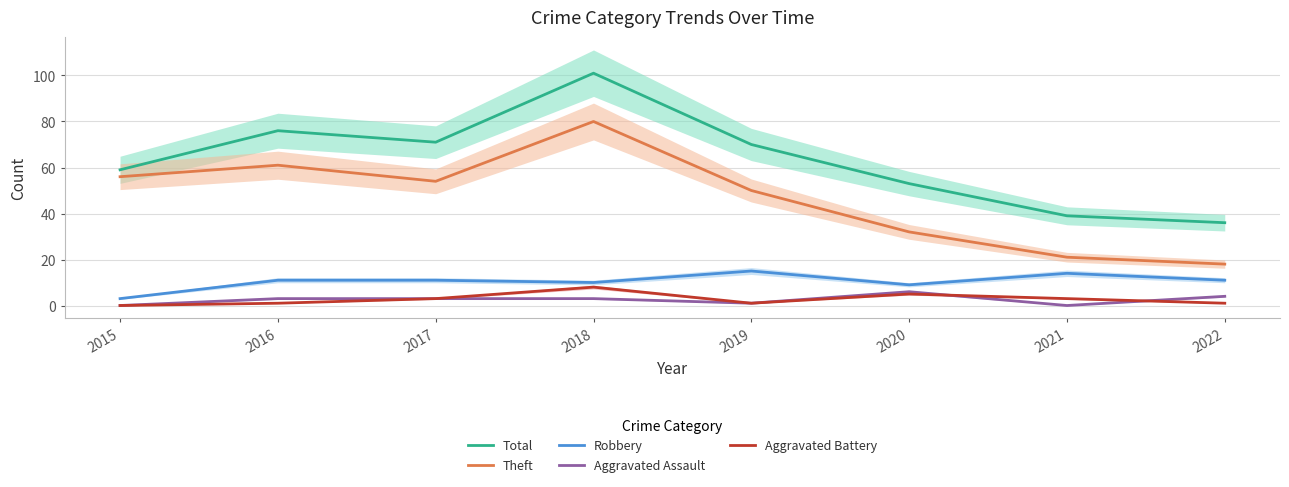

Between 2015 and 2017, which series saw the biggest shift?

Total